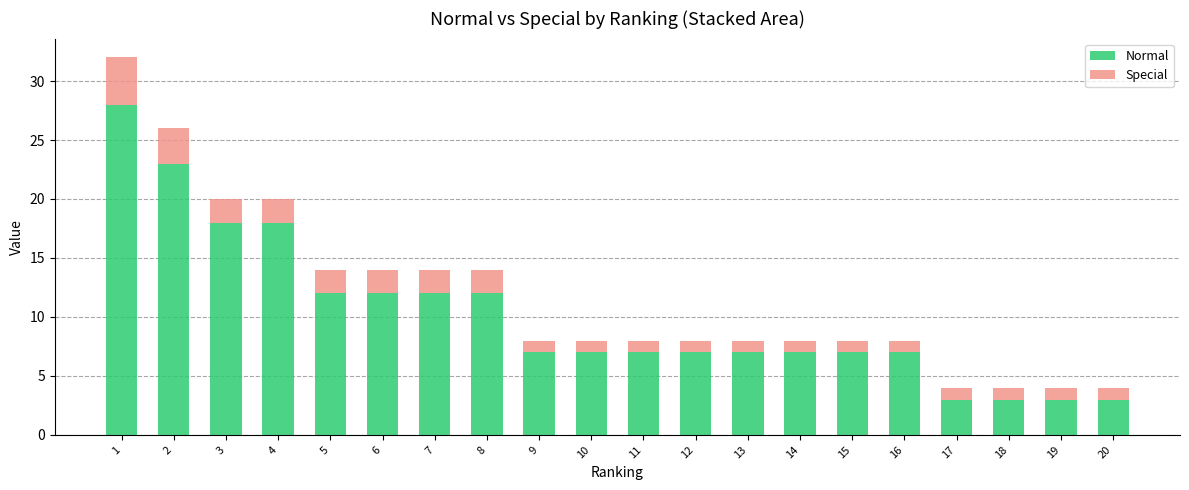

What is the highest value of the Normal series?

28